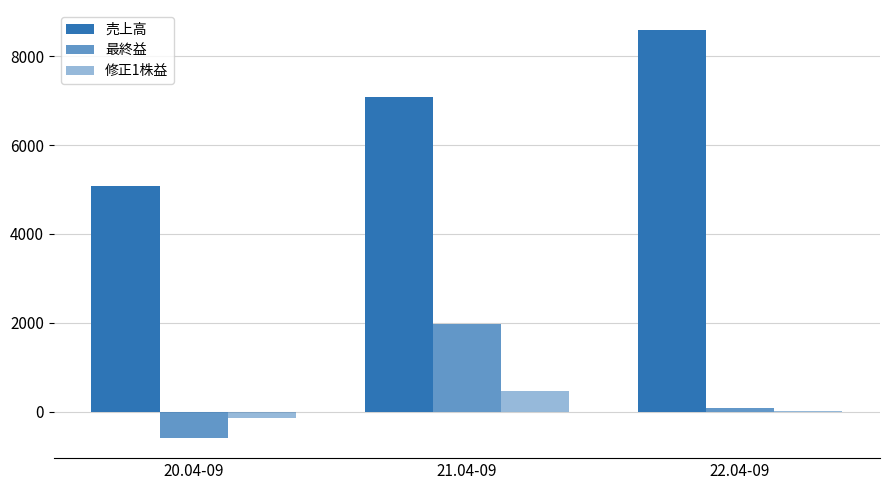

Count the number of data series in this chart.

3